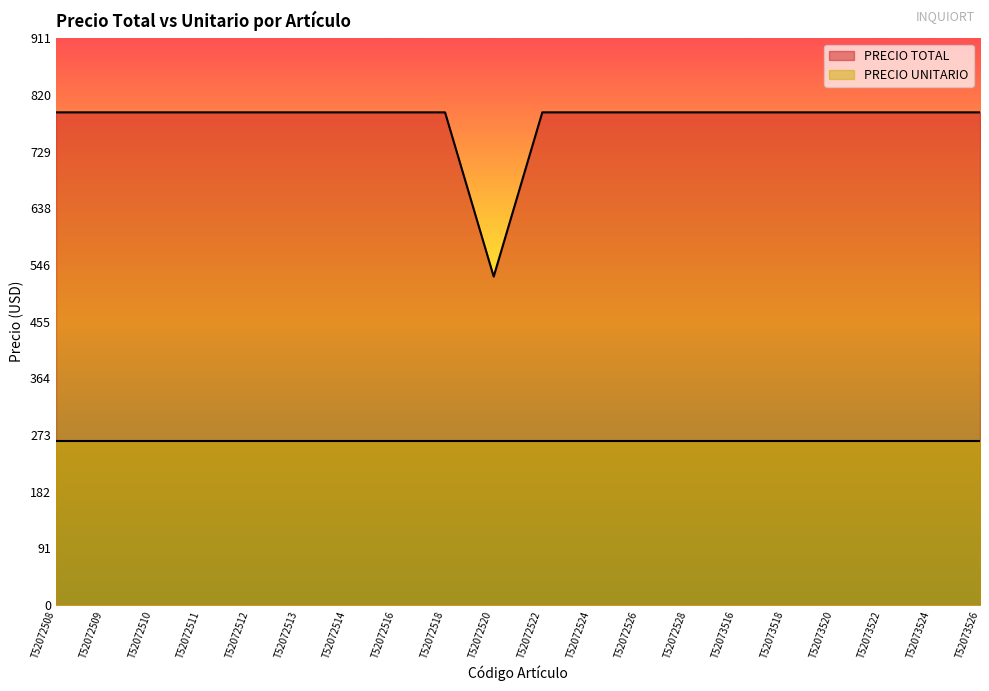

Is it true that the value at T52073524 is 544?

False